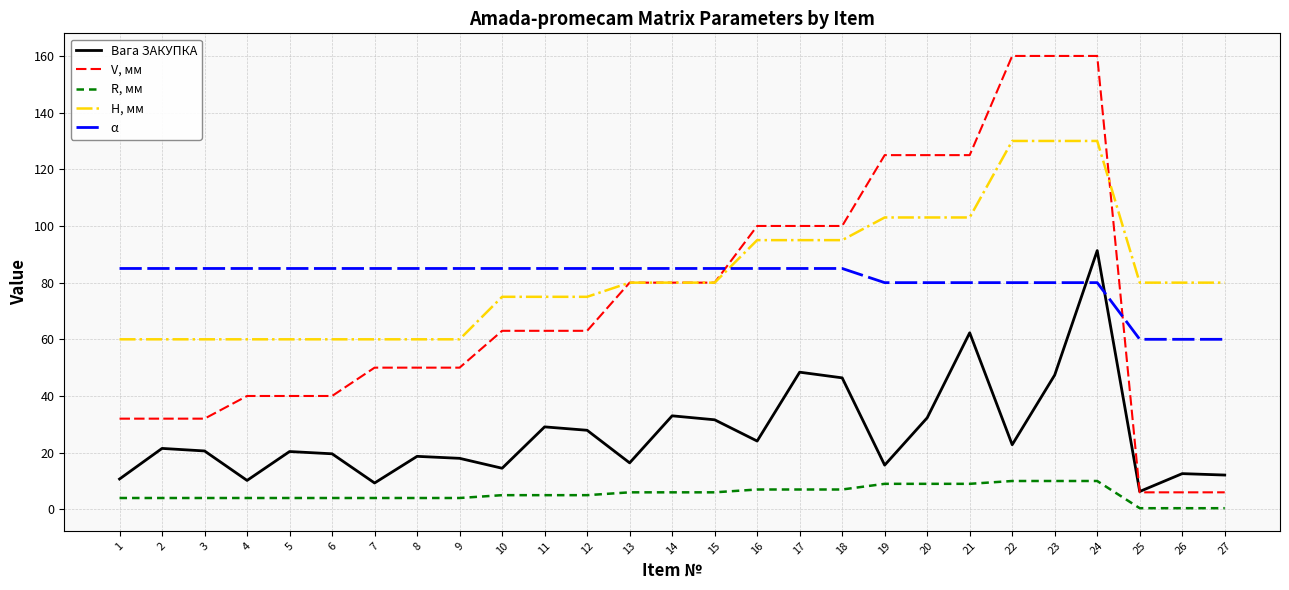

What is the difference between the highest and lowest values at 5?

81.0